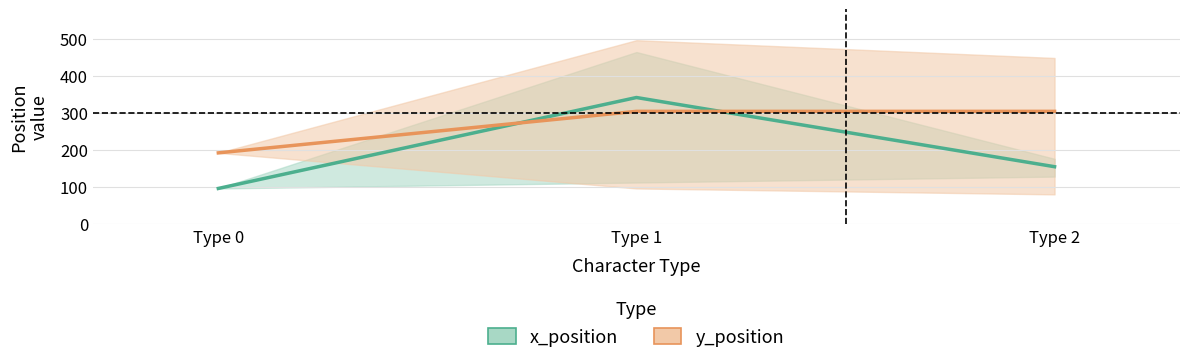

At which category does the chart reach its minimum across all series?

Type 0